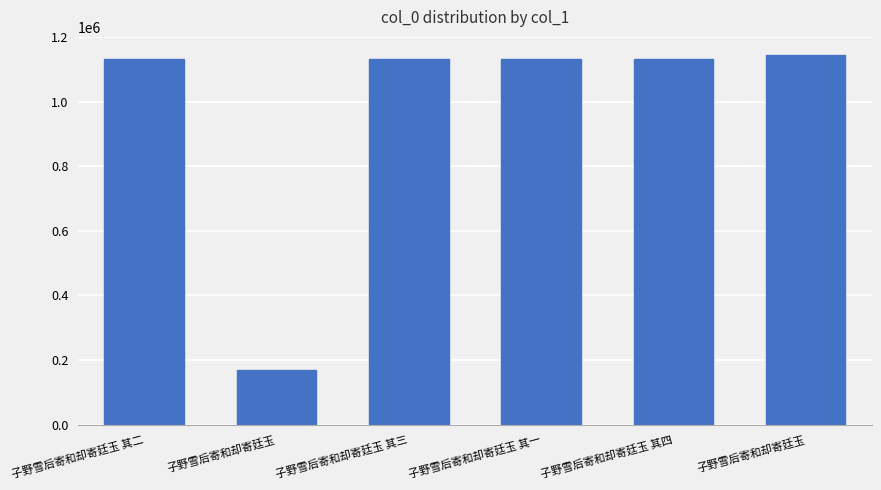

What is the value of the 4th bar from the left?

1133038